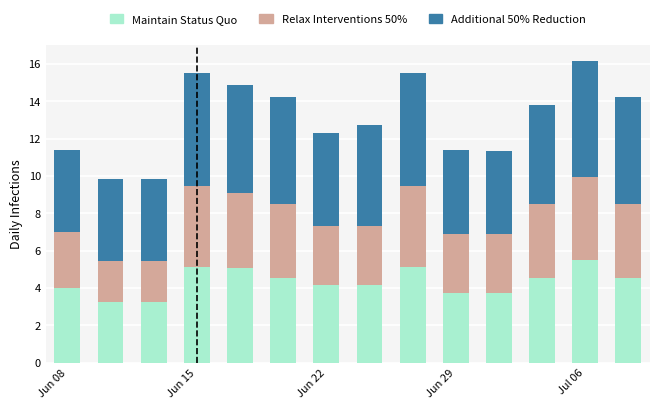

What is the lowest value of the Maintain Status Quo series?

3.2